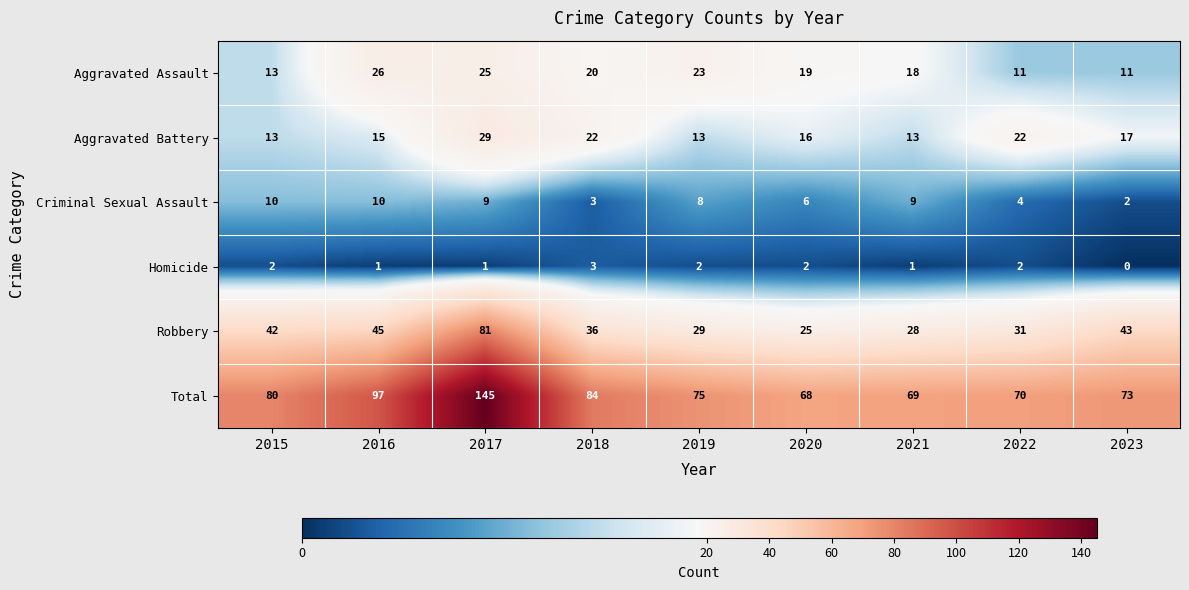

What is the sum of all Criminal Sexual Assault values?

61